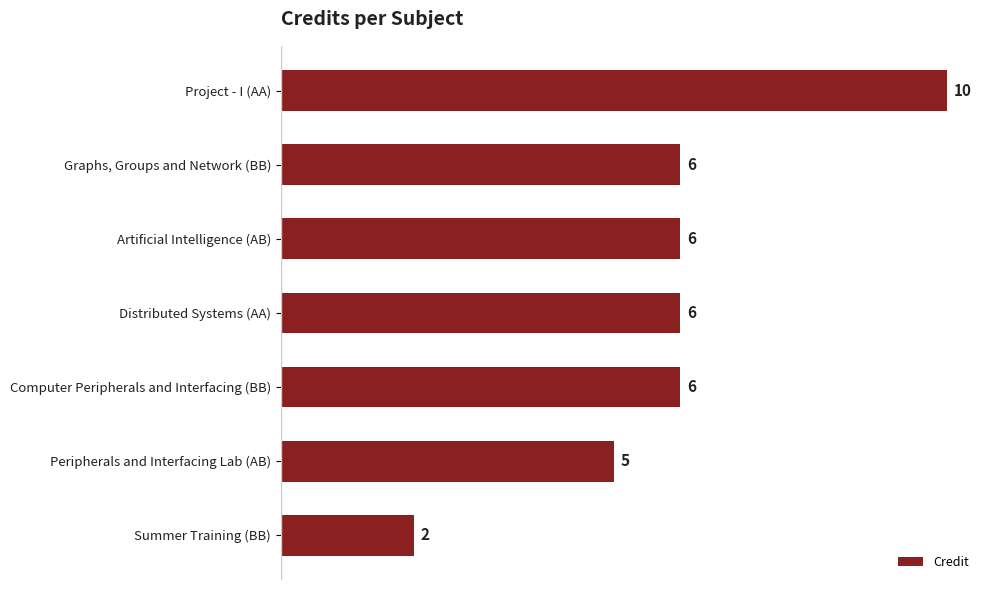

The value at Peripherals and Interfacing Lab (AB) is 8. True or false?

False